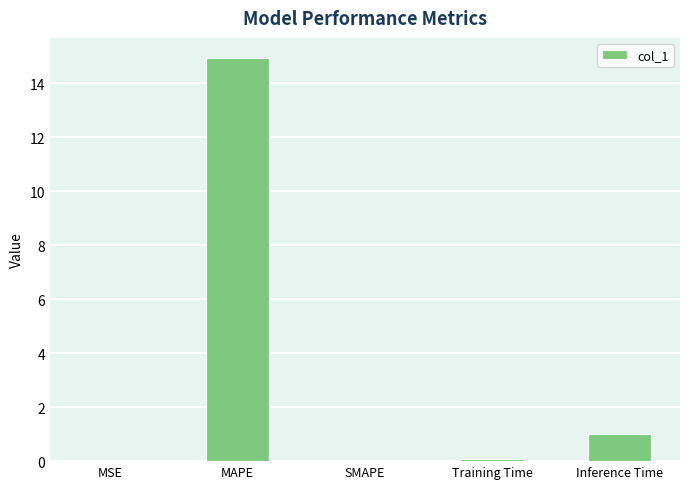

What is the greatest value displayed?

14.9